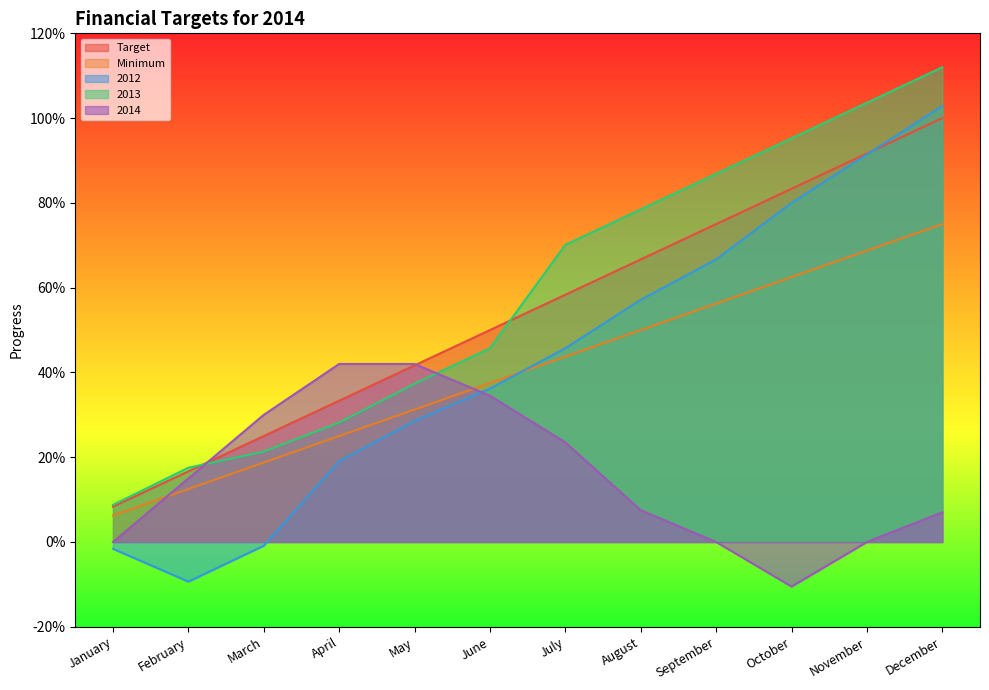

Which series has the widest spread of values?

2012